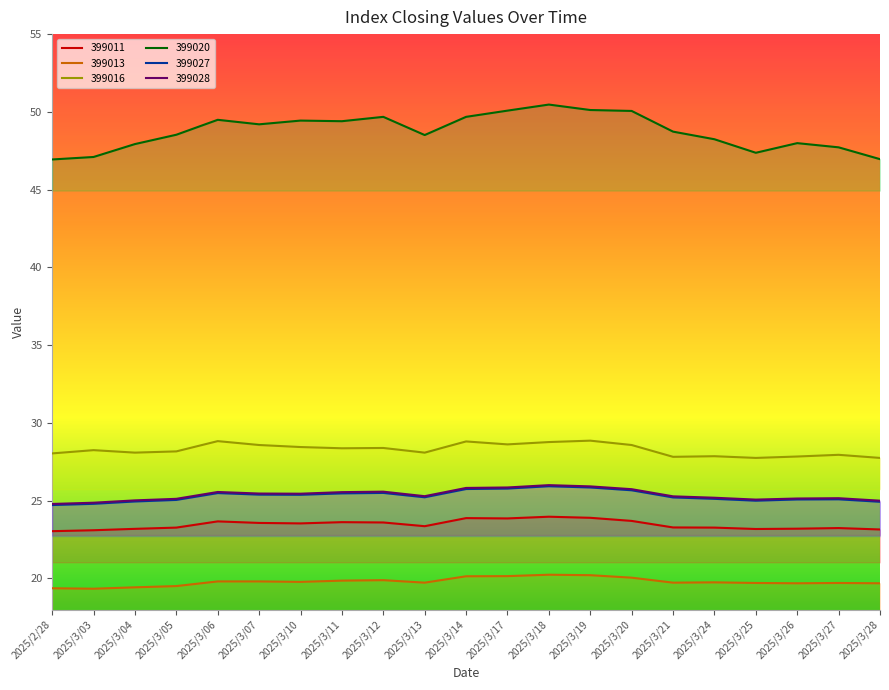

True or false: 399011 has a value of 23.6 at 2025/3/12.

True